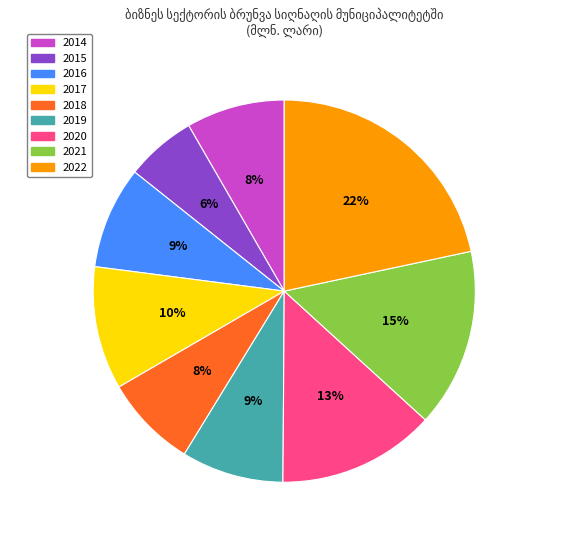

Do 2020 and 2018 together represent more than half of the pie?

No